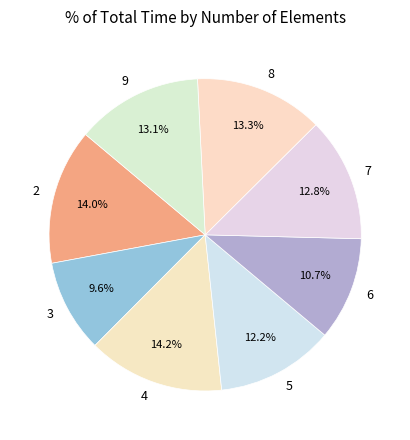

Which slice is the smallest?

3